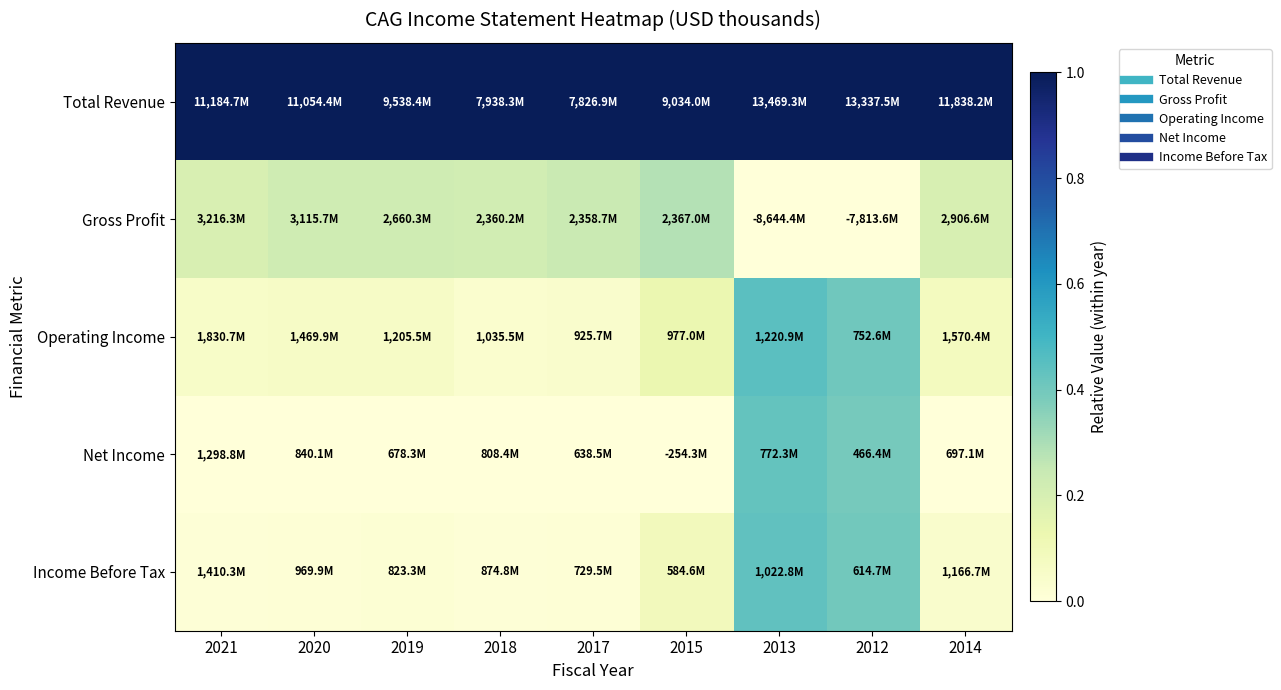

Which series has the largest total across all categories?

Total Revenue